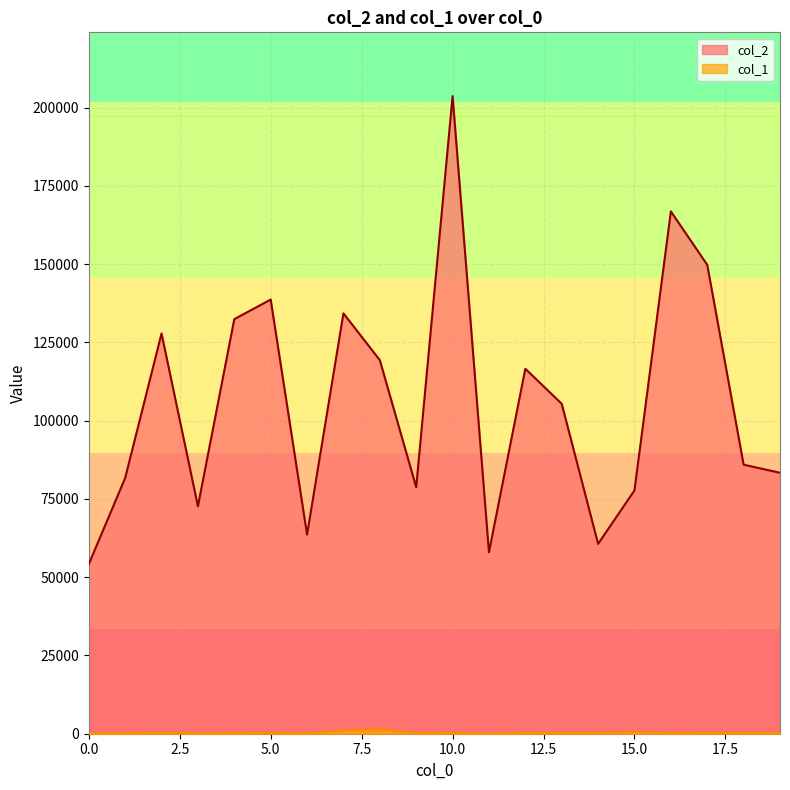

Reading left to right, transcribe all the data shown in this chart.

col_2: 54158	81667	127829	72631	132412	138670	63592	134266	119322	78717	203656	57956	116562	105383	60633	77728	166838	149764	85930	83342
col_1: 221	245	328	207	277	301	224	1082	1479	267	297	156	317	298	350	496	237	307	297	291